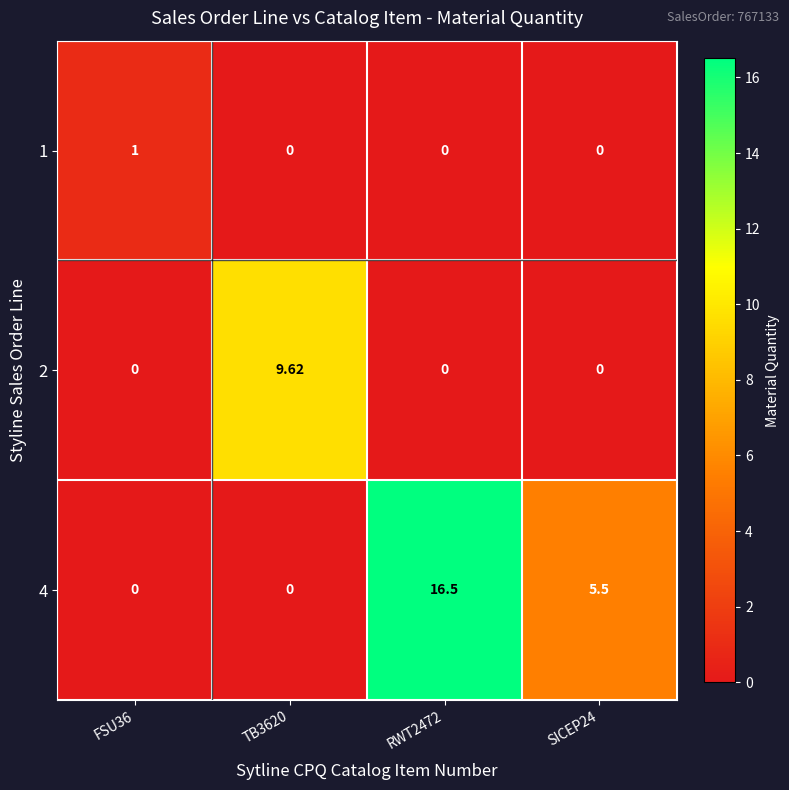

Which has a higher value, SICEP24 or TB3620?

SICEP24